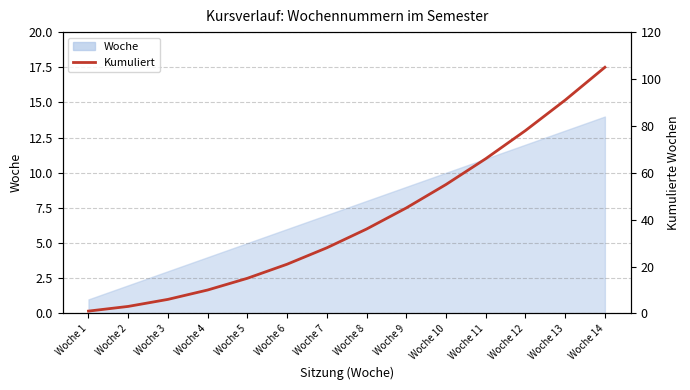

What is the difference between the maximum and minimum values?

104